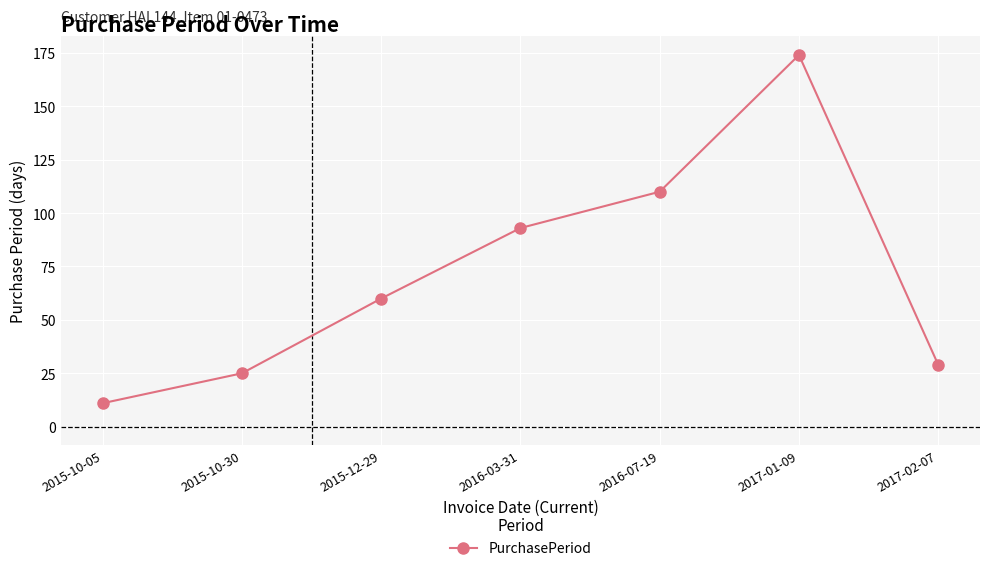

The chart shows a value of 33 at 2015-10-30. True or false?

False